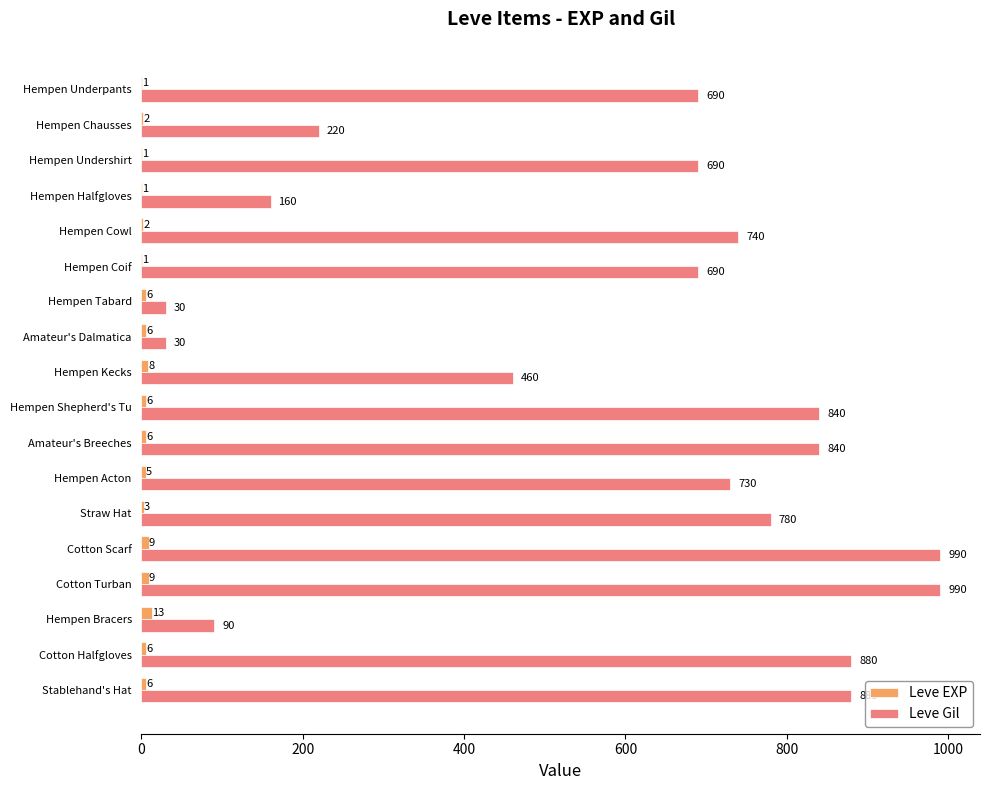

What is the total value across all series at Hempen Undershirt?

691